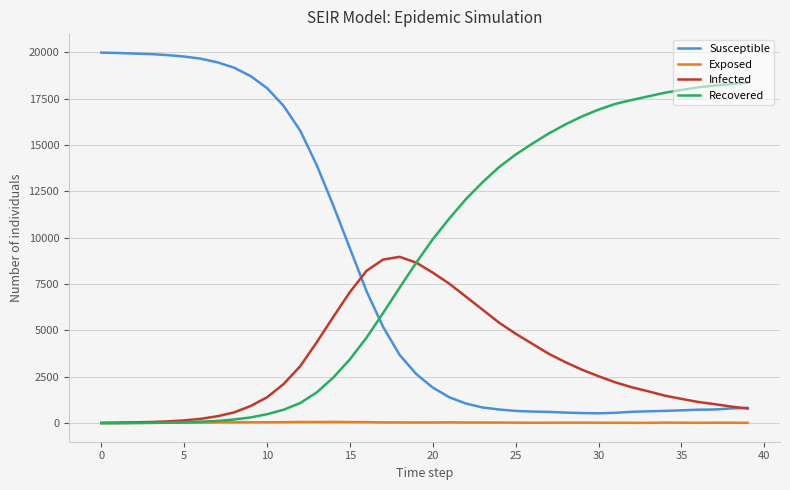

Which series has the largest range (max minus min)?

Susceptible